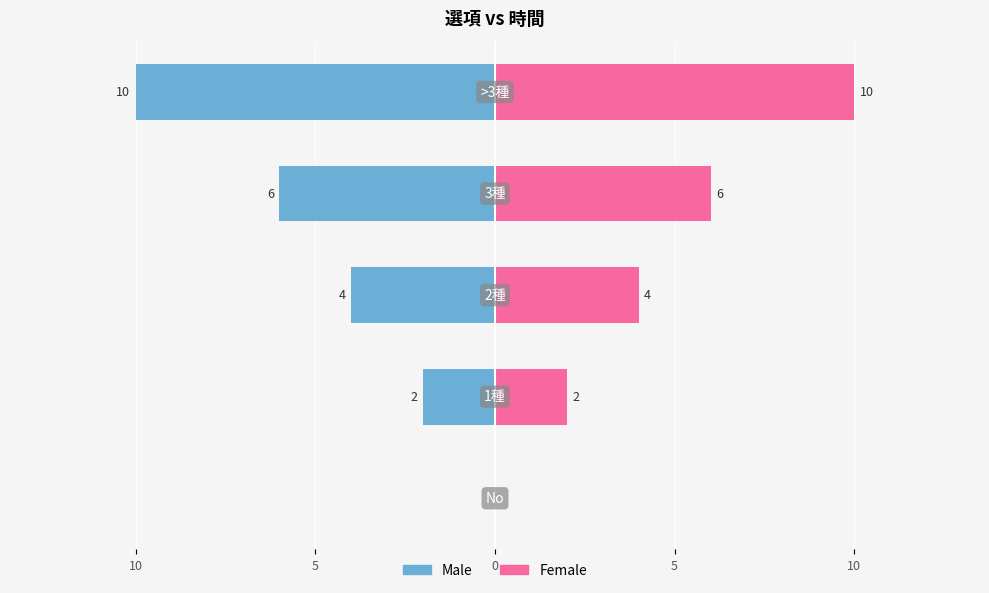

How many data points does each series have?

5